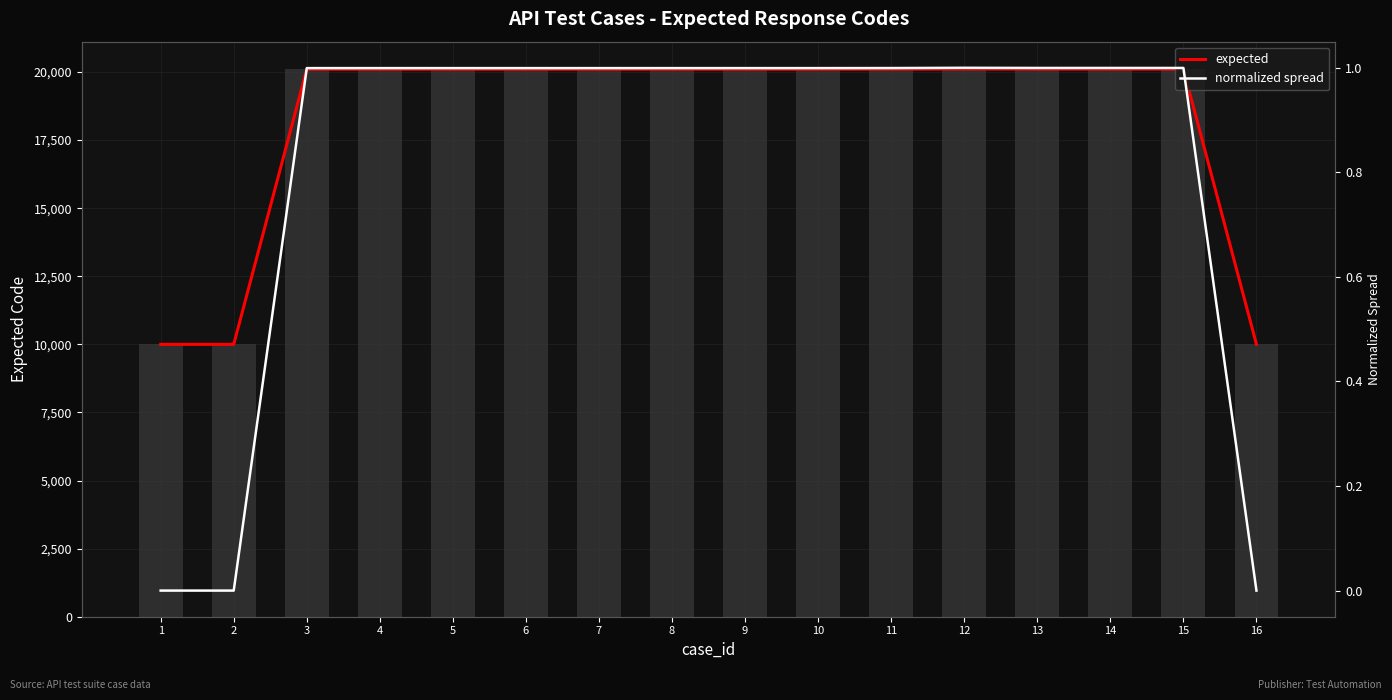

Which series has the largest range (max minus min)?

expected